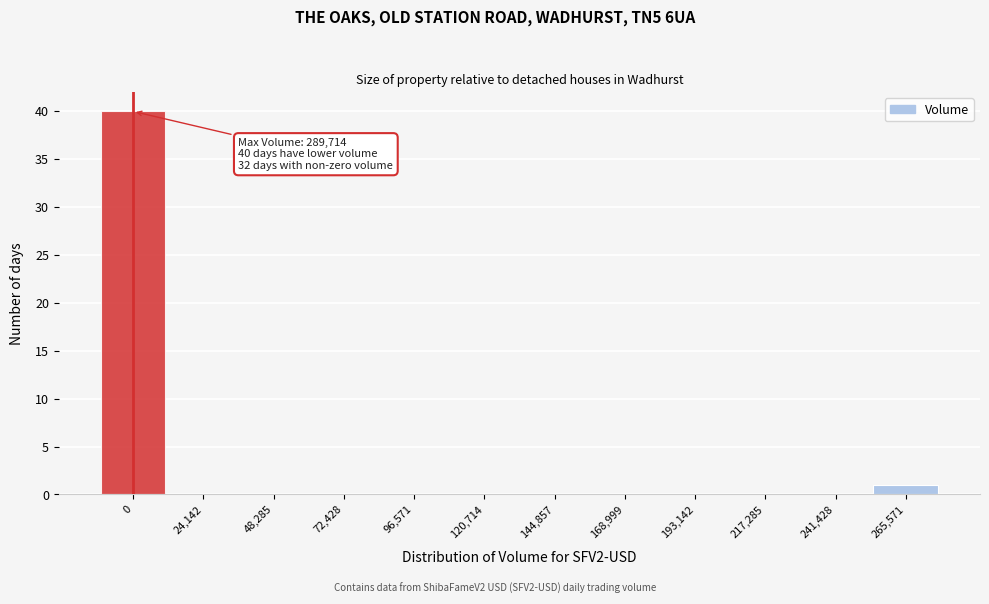

Reading left to right, what are all the values shown in this chart?

0=40	24,142=0	48,285=0	72,428=0	96,571=0	120,714=0	144,857=0	168,999=0	193,142=0	217,285=0	241,428=0	265,571=1